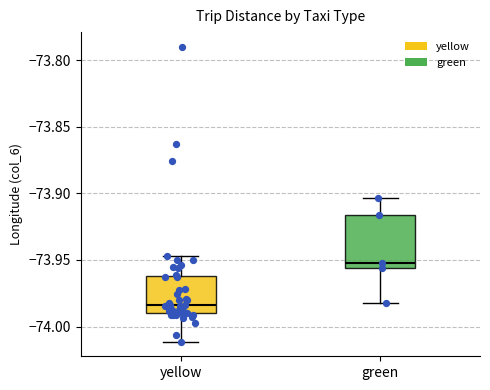

Comparing the boxes themselves (not the whiskers), which one is the tallest?

green